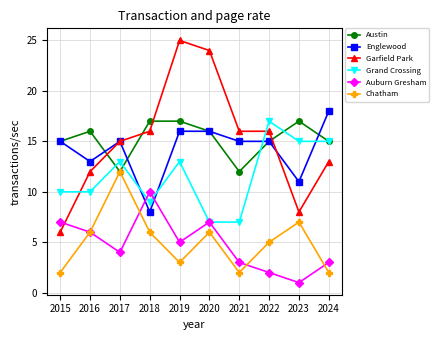

Is the value of Englewood at 2020 greater than the value of Austin at 2018?

No